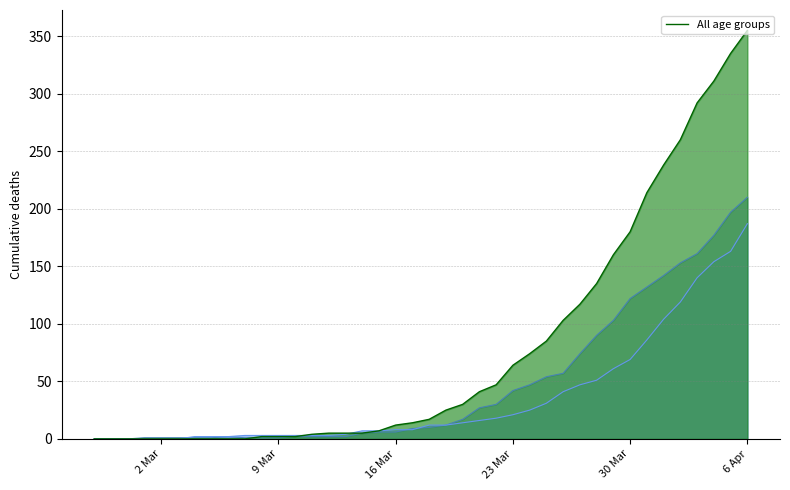

How many lines are shown in the chart?

3